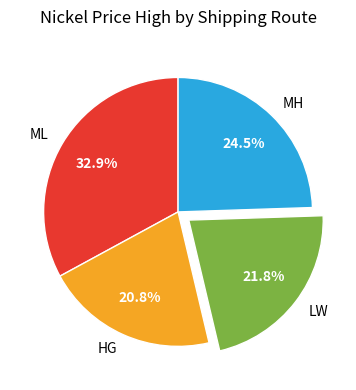

Combined, do HG and ML account for over 50%?

Yes